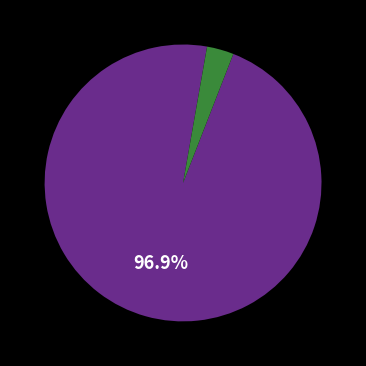

Is there any slice that represents more than half of the pie?

Yes